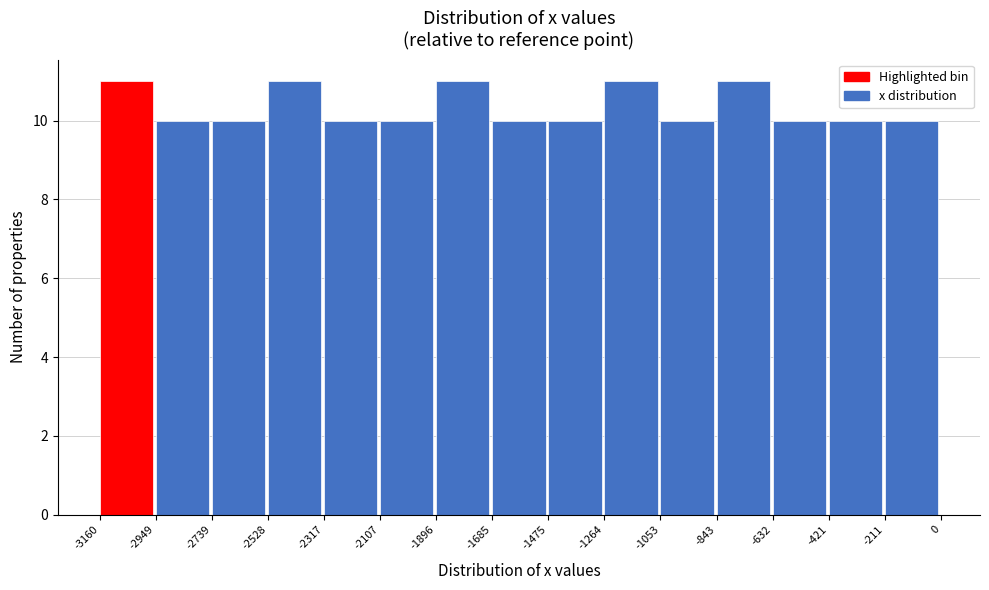

What is the height of the bar covering -3160 to -2949 on the x-axis? The values are not printed on the chart, so give them approximately, as read against the axis.

11